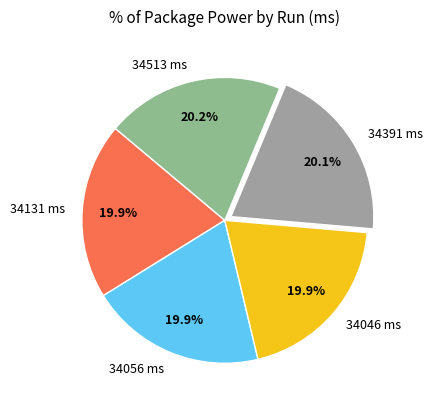

To the nearest percent, what percentage of the pie is 34046 ms?

20%